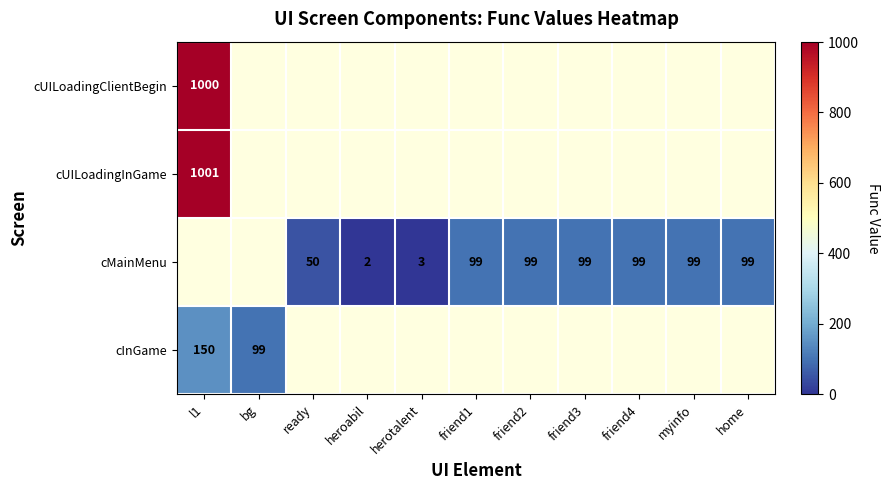

Is it true that cMainMenu equals 146 at friend1?

False